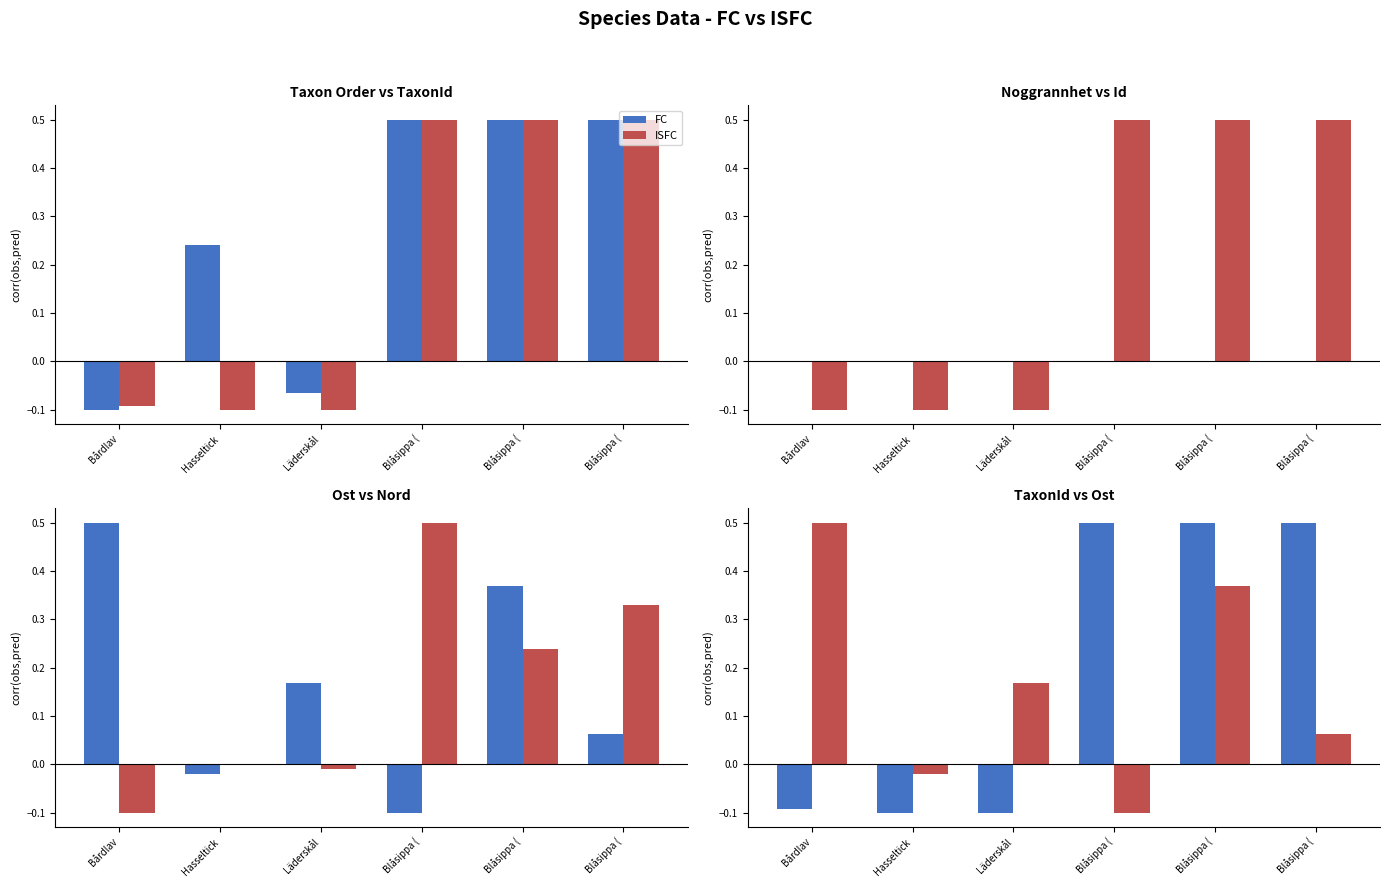

Rank the categories by ISFC value from highest to lowest.

Bårdlav, Blåsippa (, Läderskål, Blåsippa (, Hasseltick, Blåsippa (